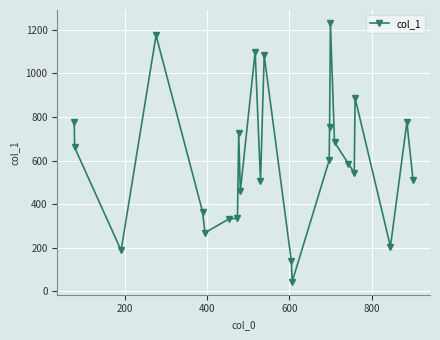

What is the maximum value shown in the chart?

1231